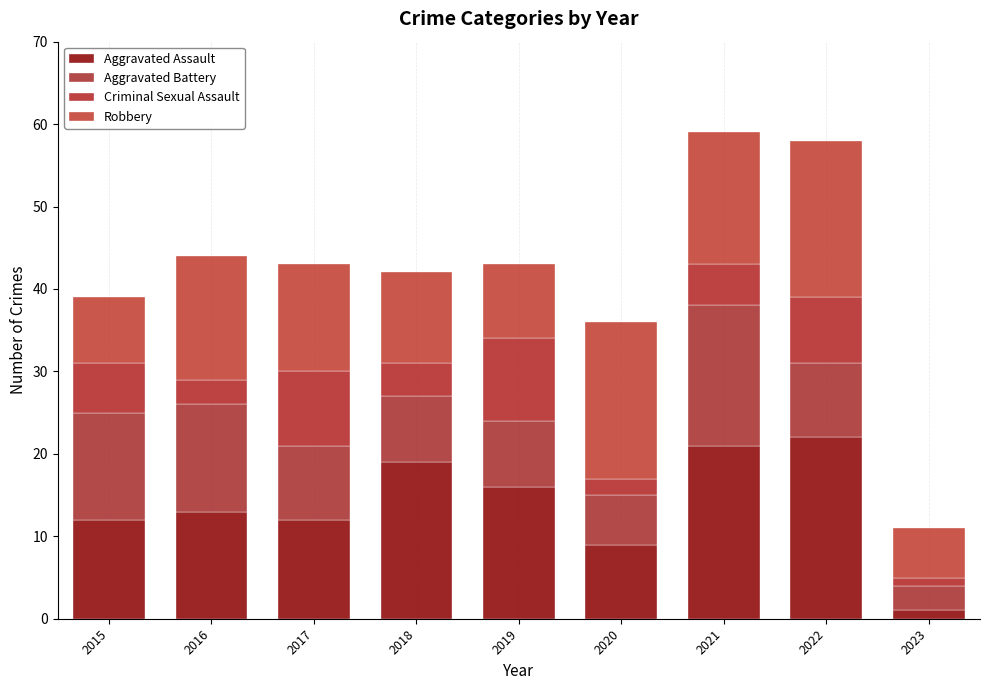

Which series has the largest total across all categories?

Aggravated Assault